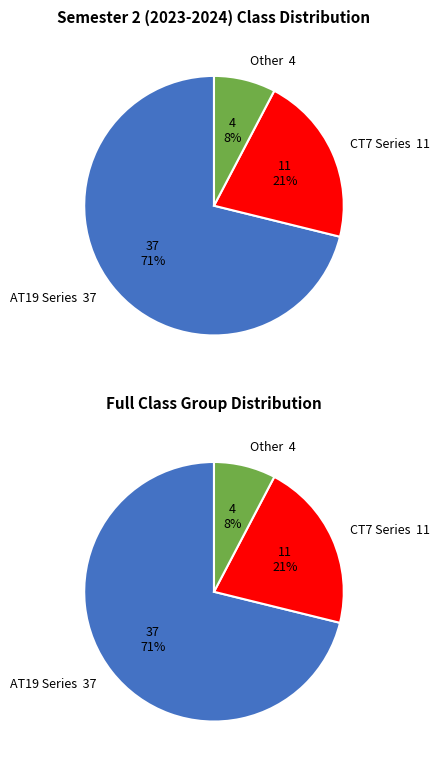

Is it true that Other is 20% of the pie?

False